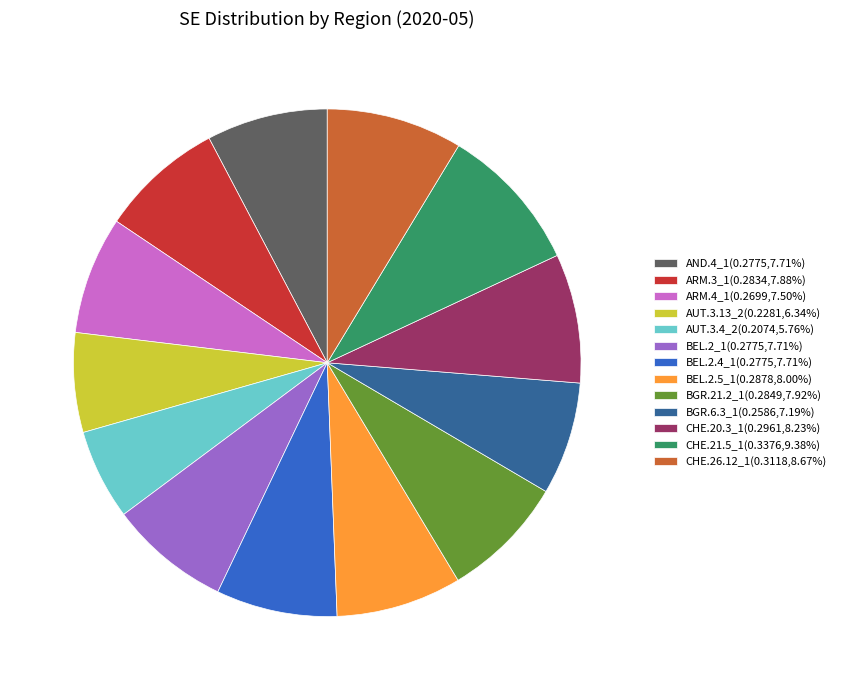

Do CHE.21.5_1(0.3376,9.38%) and BGR.21.2_1(0.2849,7.92%) together represent more than half of the pie?

No